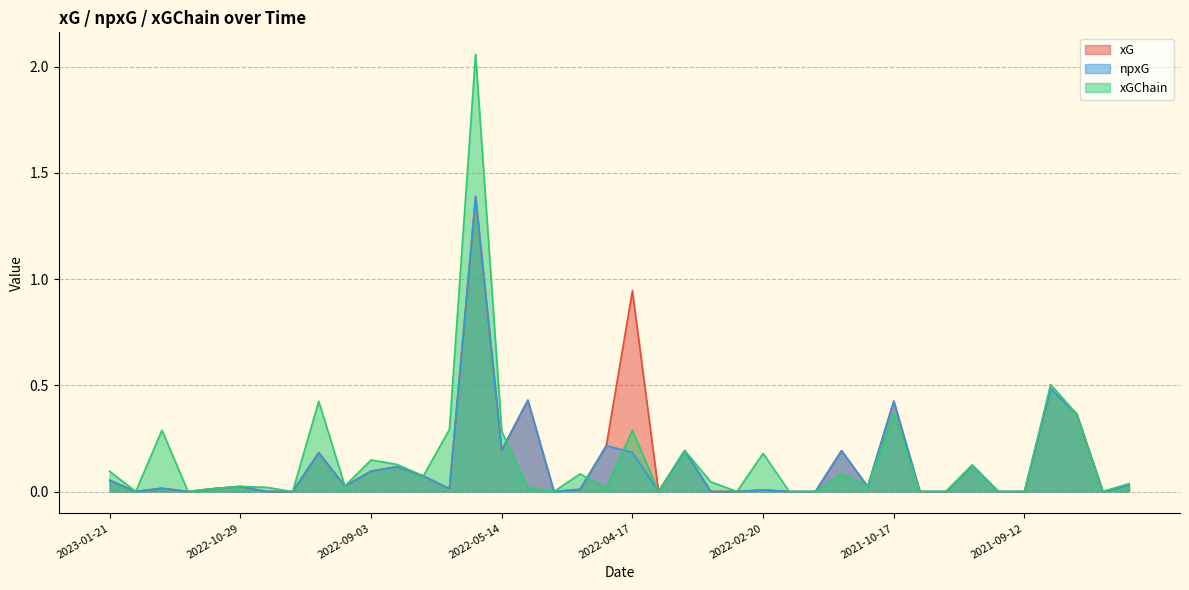

Rank the series by their maximum value, from highest to lowest.

xGChain, xG, npxG